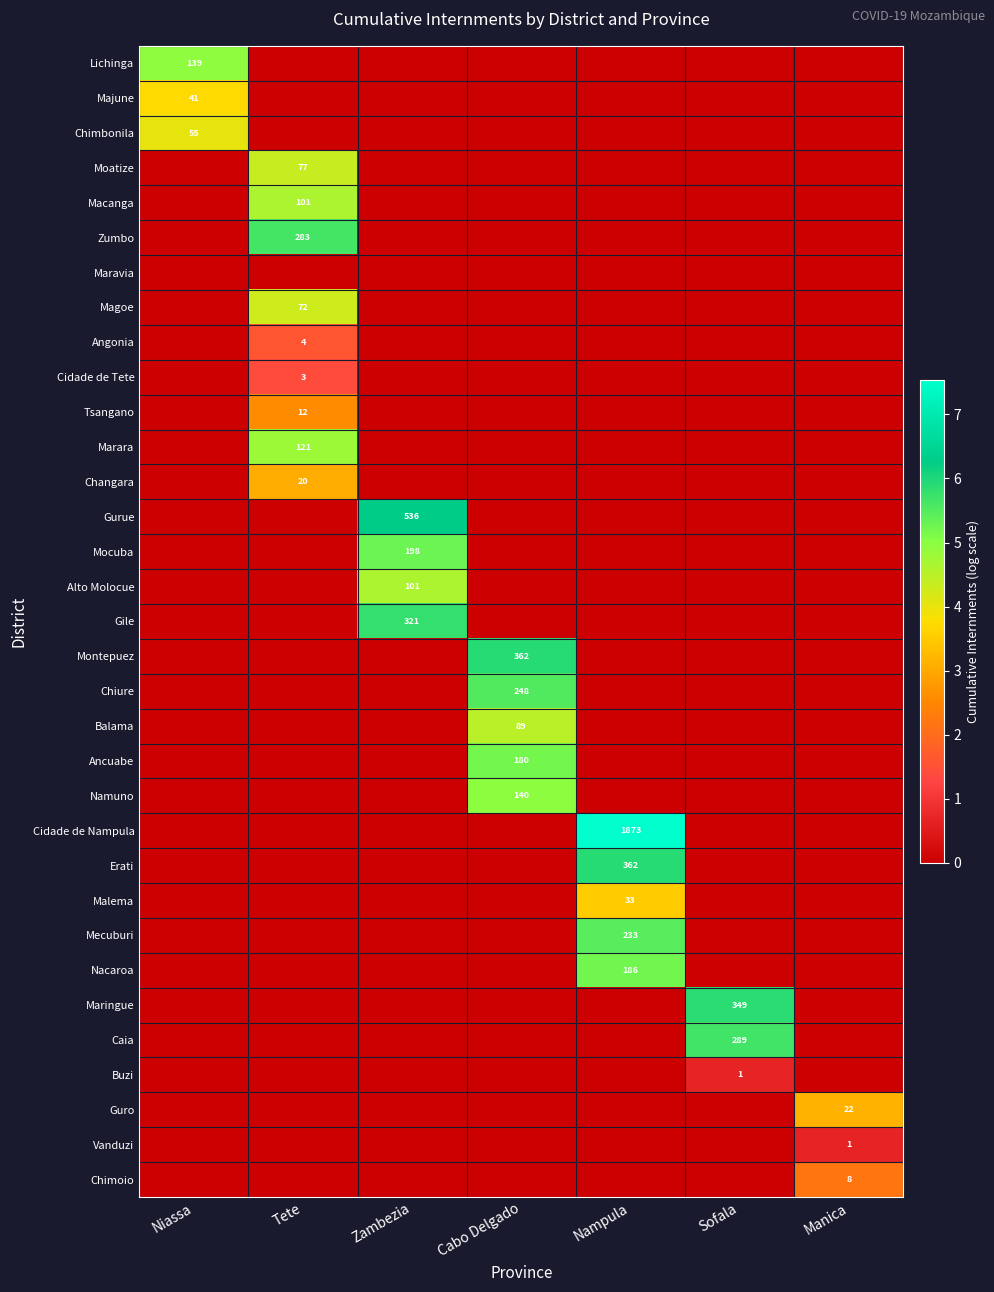

The Alto Molocue series shows 101 at Zambezia. True or false?

True